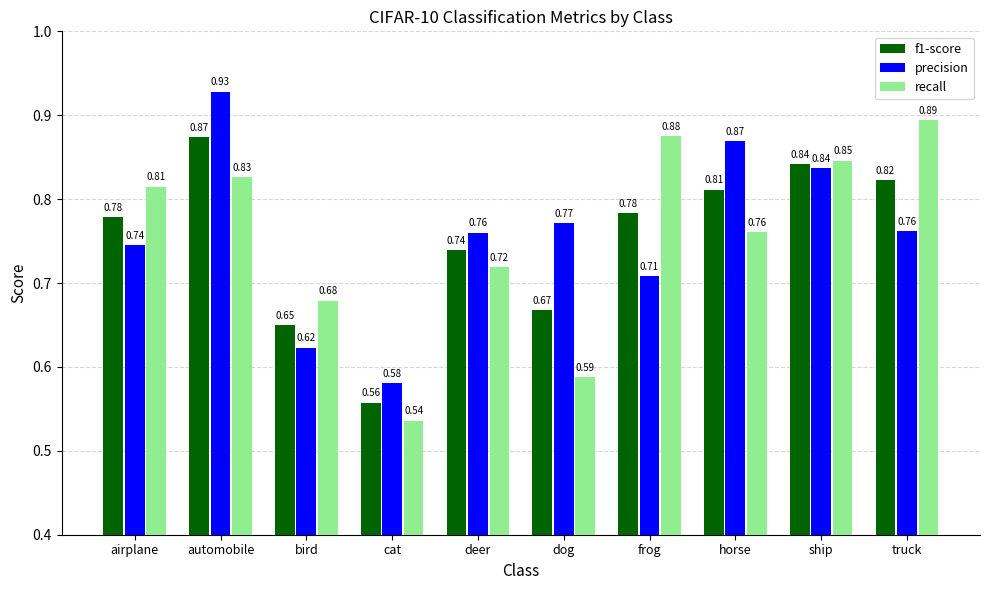

At which category is the sum across all series the highest?

automobile